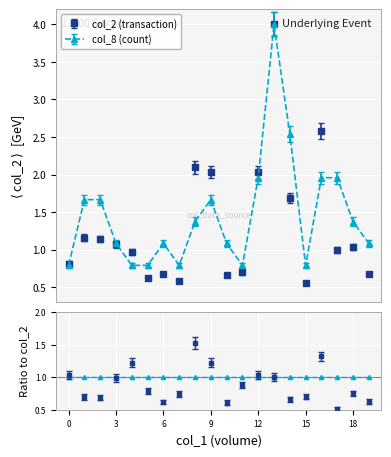

True or false: col_8 (count) has a value of 1.8 at 100/05/23.

False